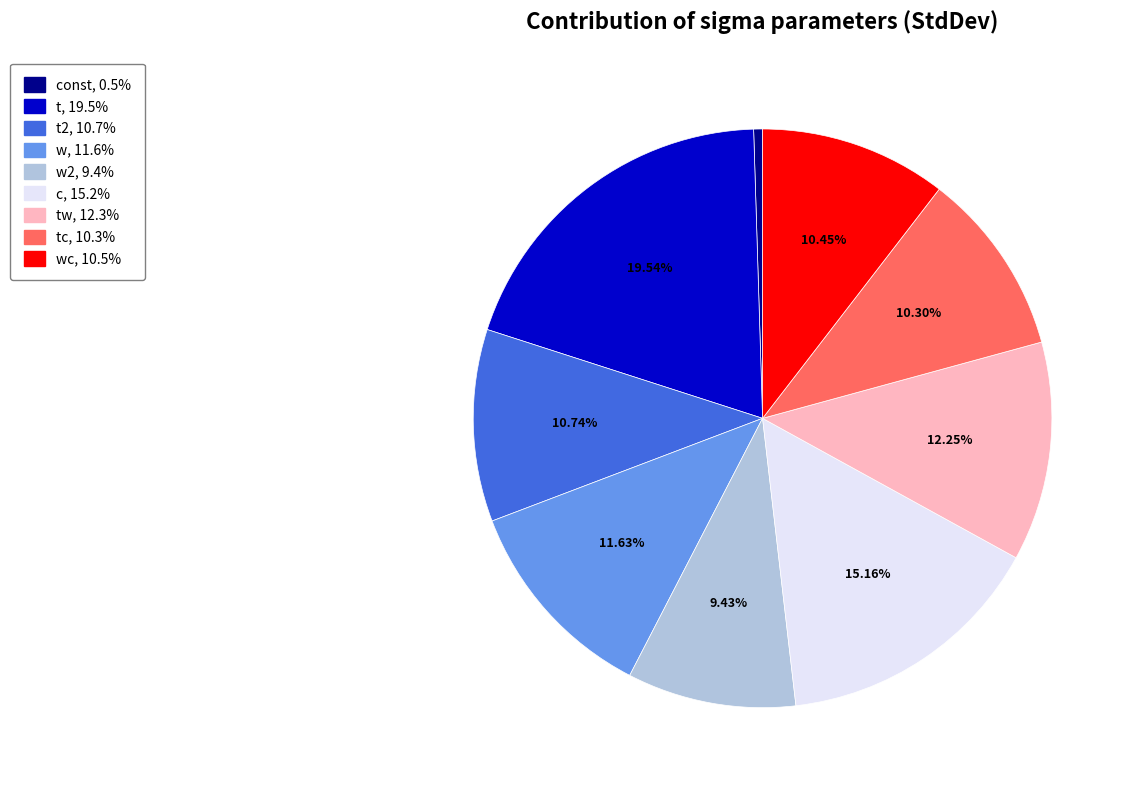

Is there any slice that represents more than half of the pie?

No